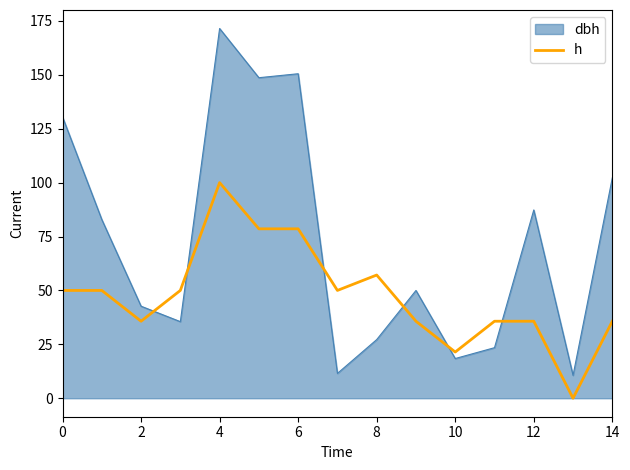

Rank the series by their maximum value, from highest to lowest.

dbh, h